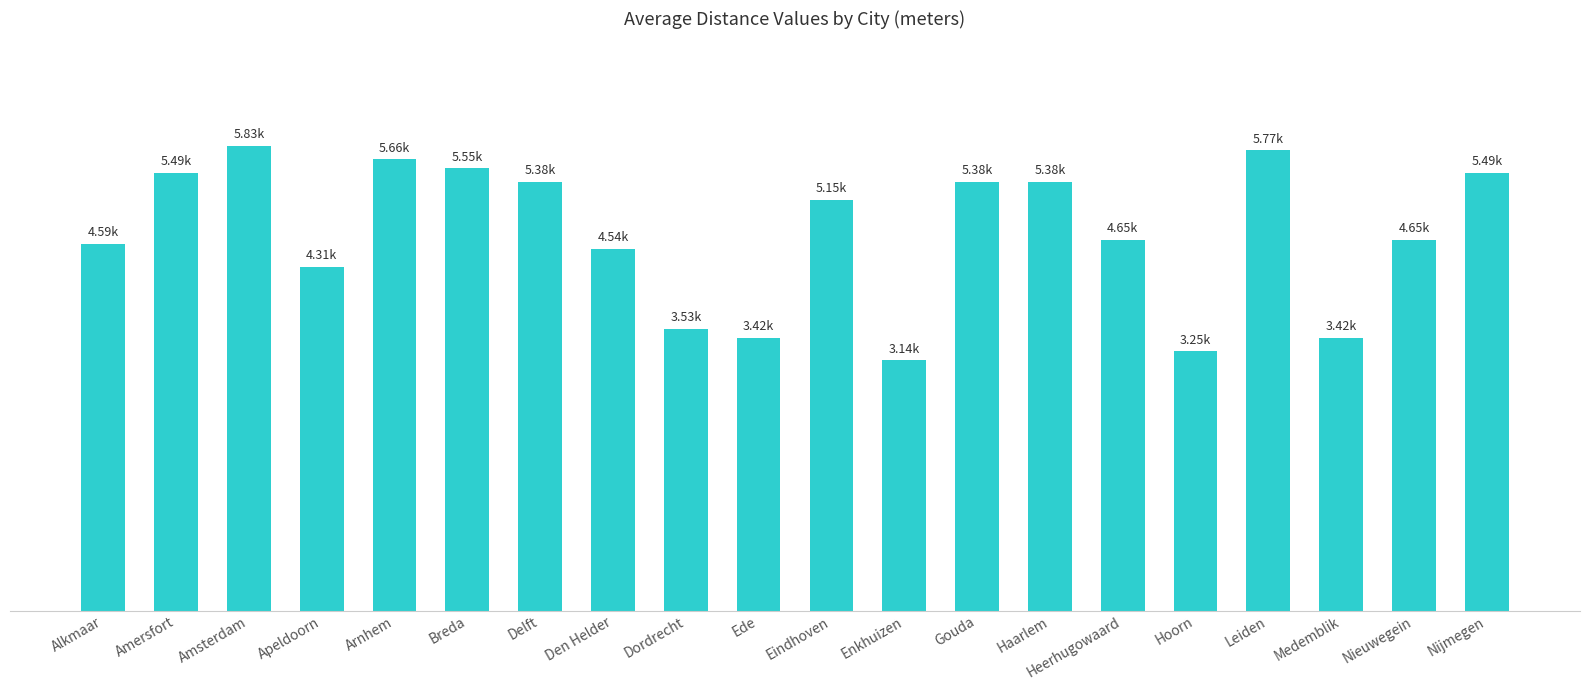

What is the label of the 7th bar from the left?

Delft